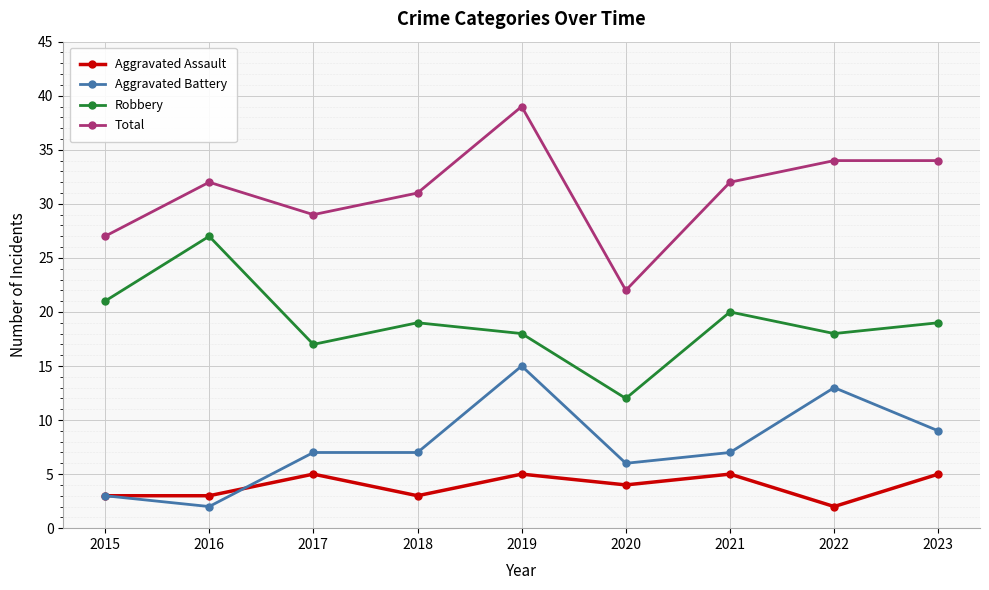

Read the Robbery value at 2022, to the nearest 5.

20